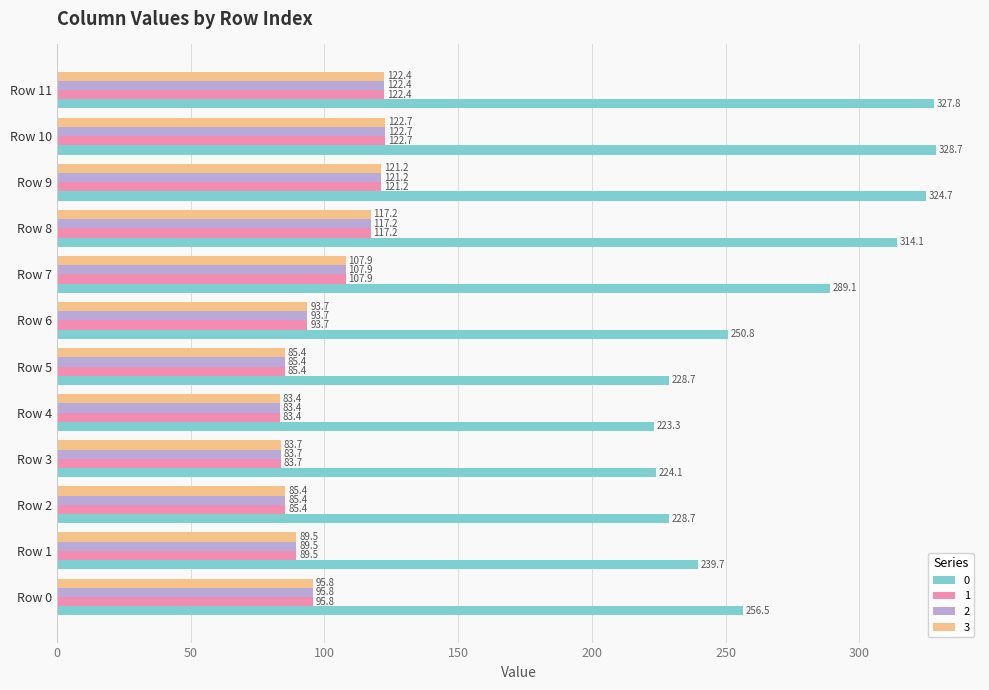

At how many categories does at least one series exceed 311?

4